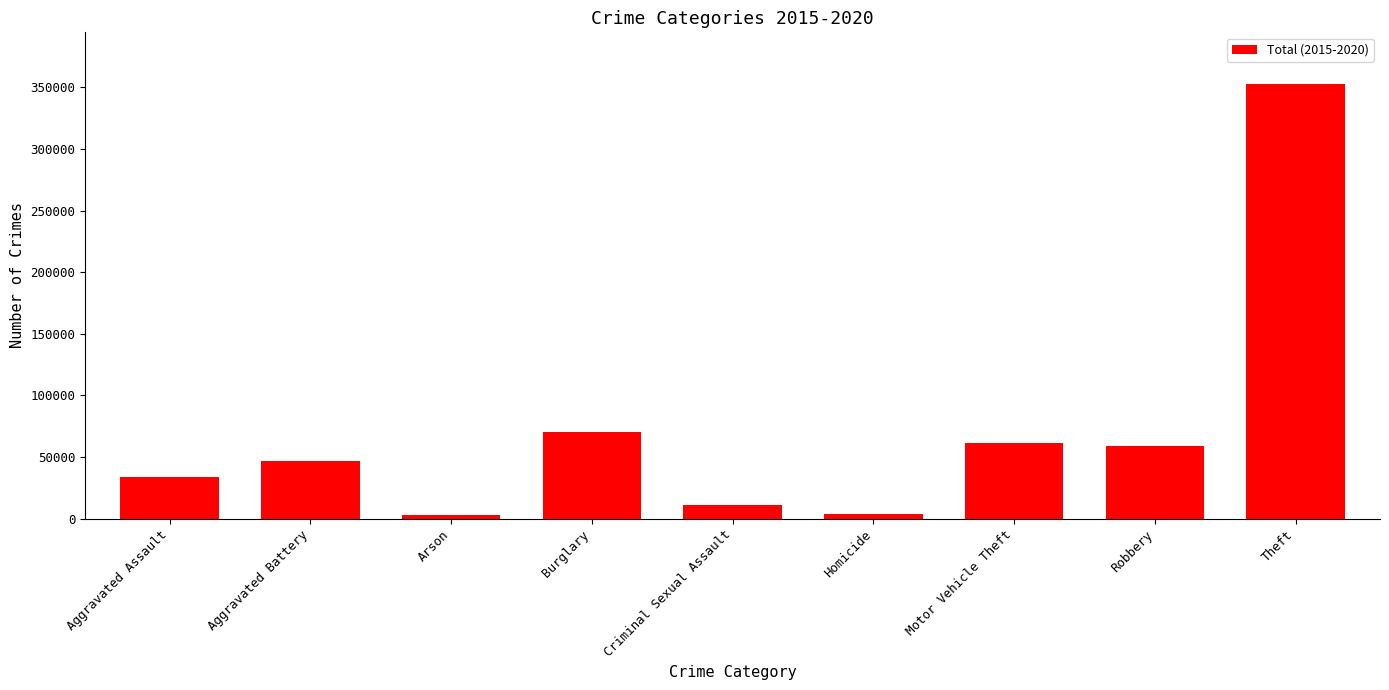

What position from the left is Aggravated Assault?

1